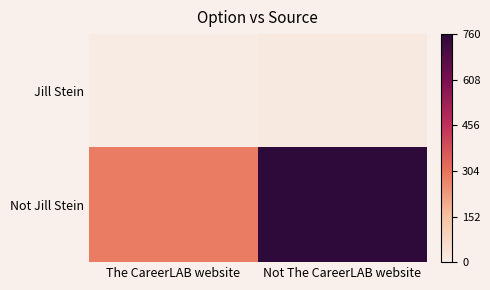

What is the greatest value displayed?

1.0